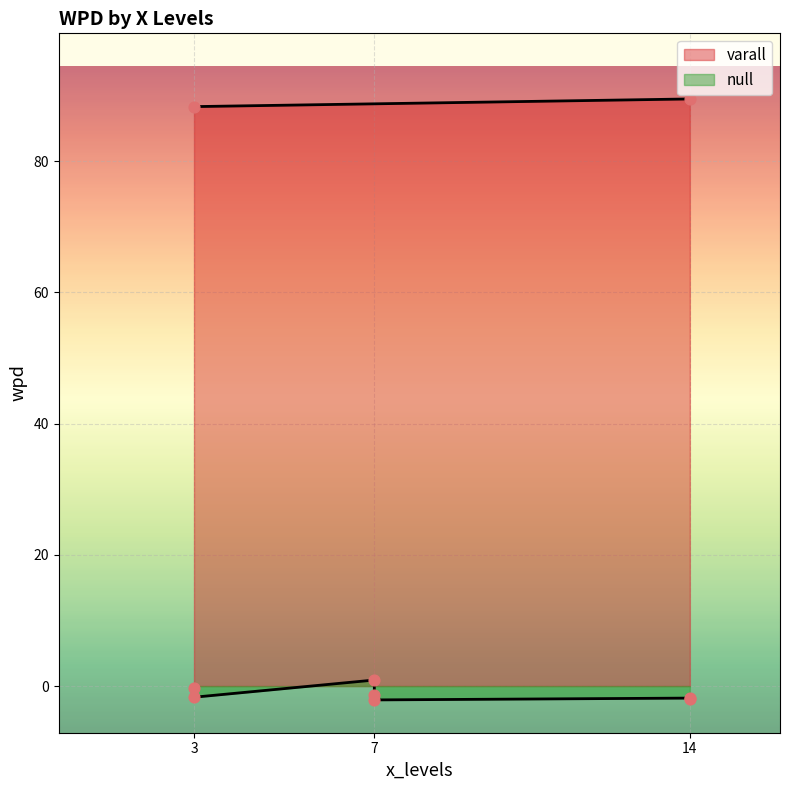

Which has a higher value, 7 or 14?

7